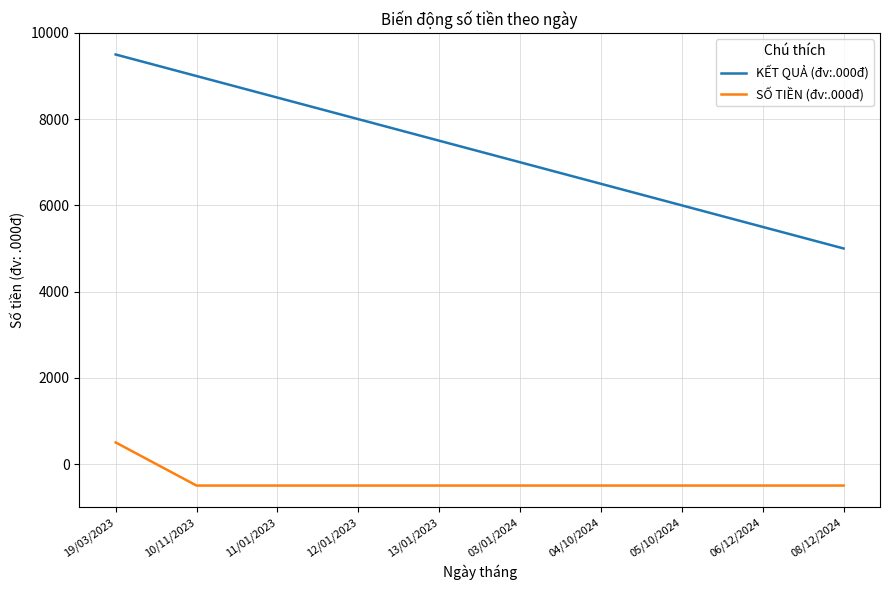

What is the minimum value shown in the chart?

-500